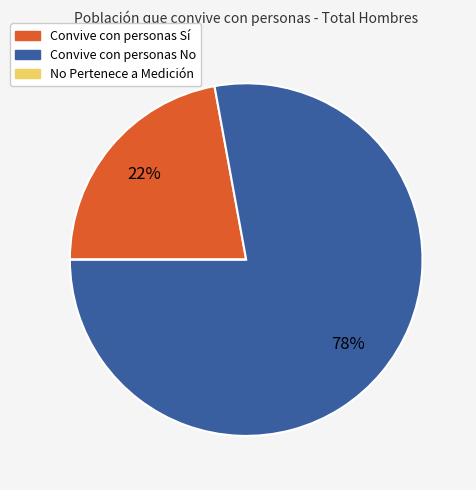

To the nearest percent, what is the average slice percentage?

33%